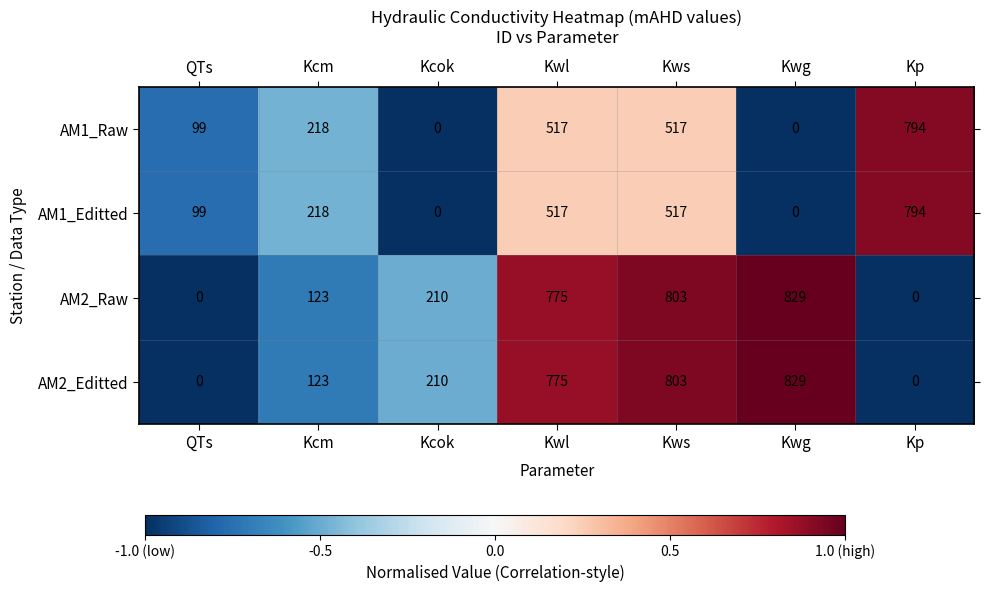

Read the AM1_Editted value at Kws.

517